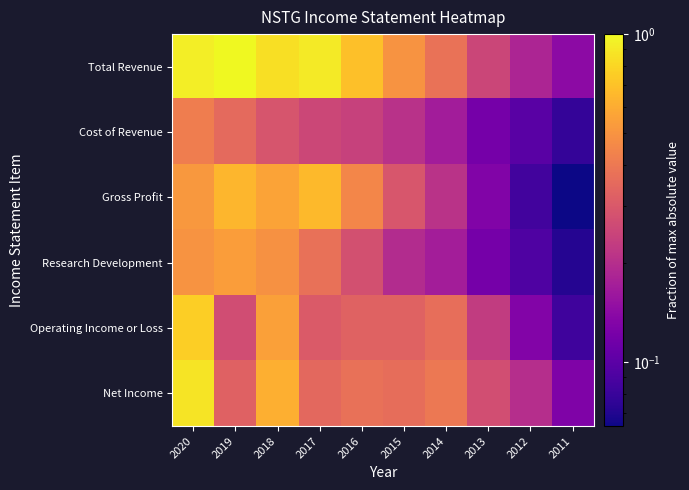

How many series are shown in this chart?

6